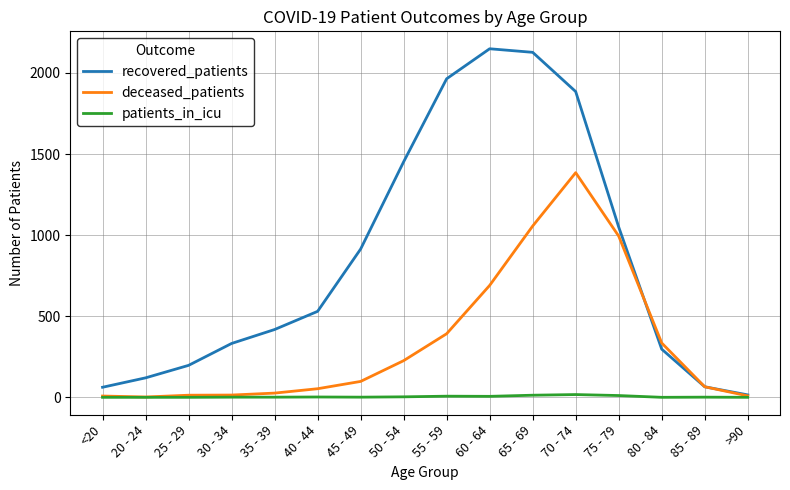

What is the maximum value for deceased_patients?

1385